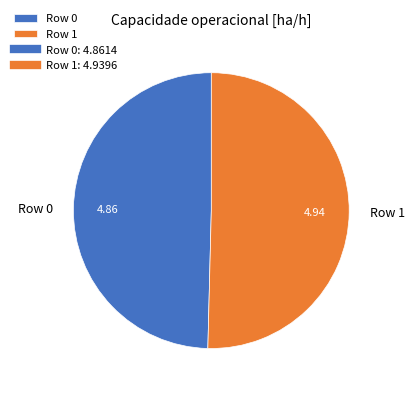

Approximately how many times larger is the value at Row 1 compared to Row 0?

1.0